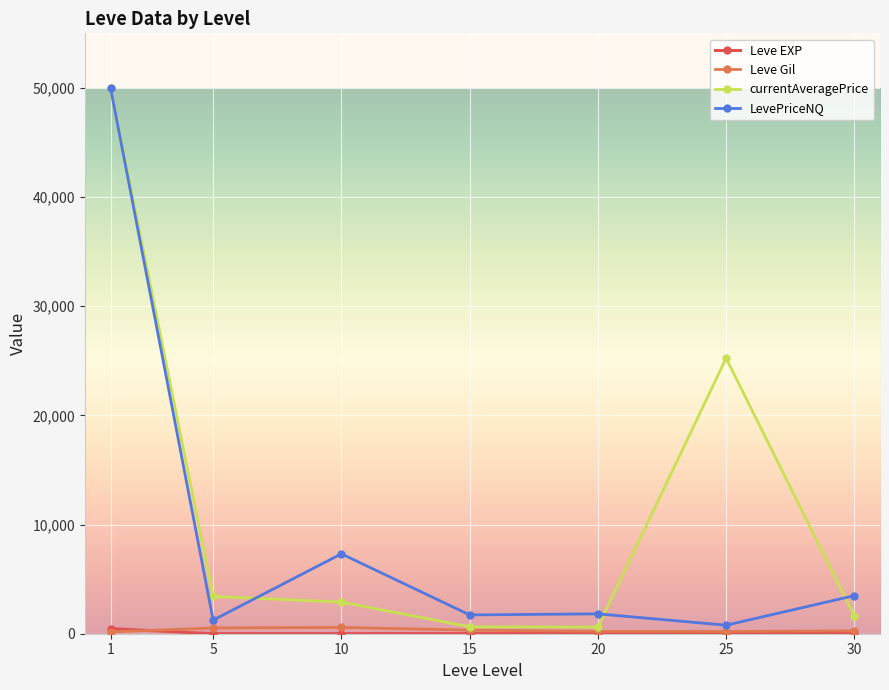

List the labels in order of currentAveragePrice value, smallest first.

20, 15, 30, 10, 5, 25, 1